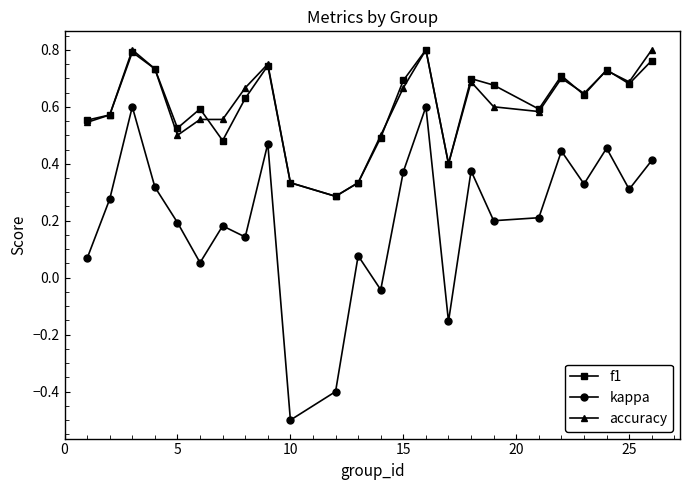

True or false: kappa has more than 0 interior local peaks.

True